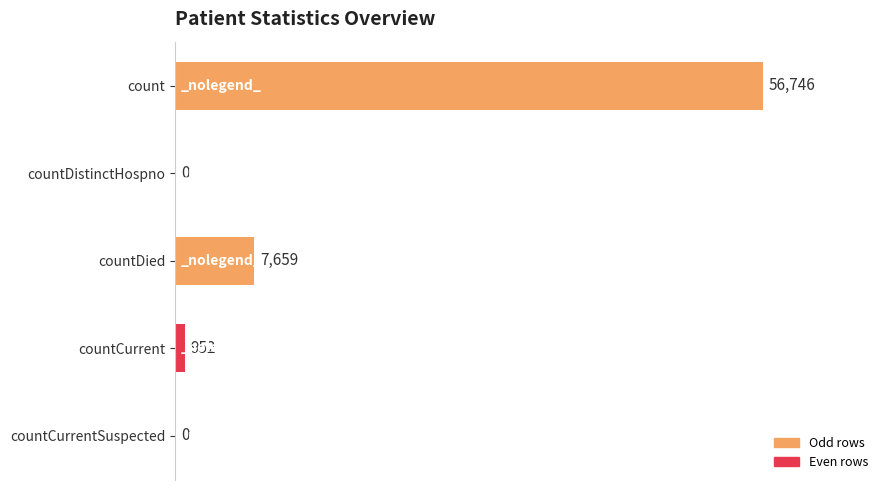

Reading top to bottom, extract all data points from this chart.

count=56746	countDistinctHospno=0	countDied=7659	countCurrent=952	countCurrentSuspected=0